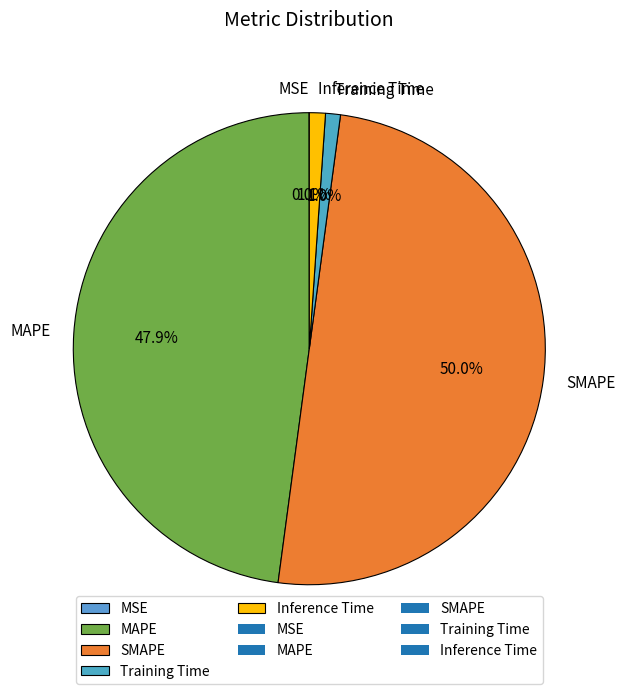

Which category has the biggest portion of the pie?

SMAPE